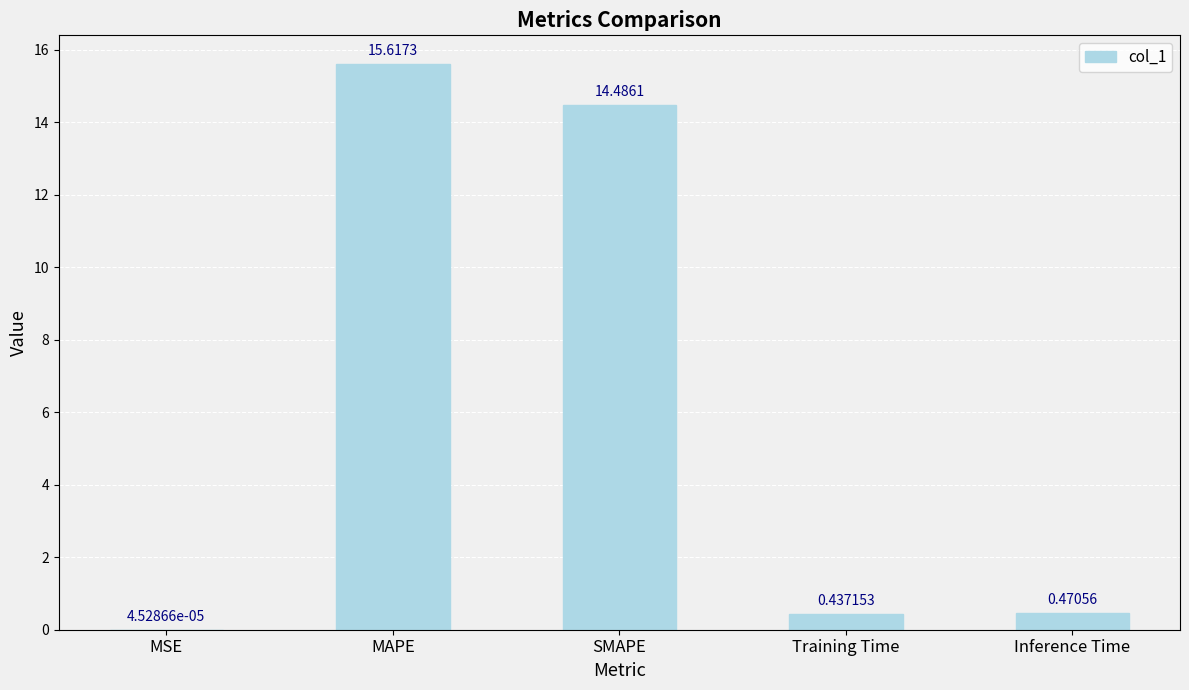

How many distinct data groups are displayed?

1